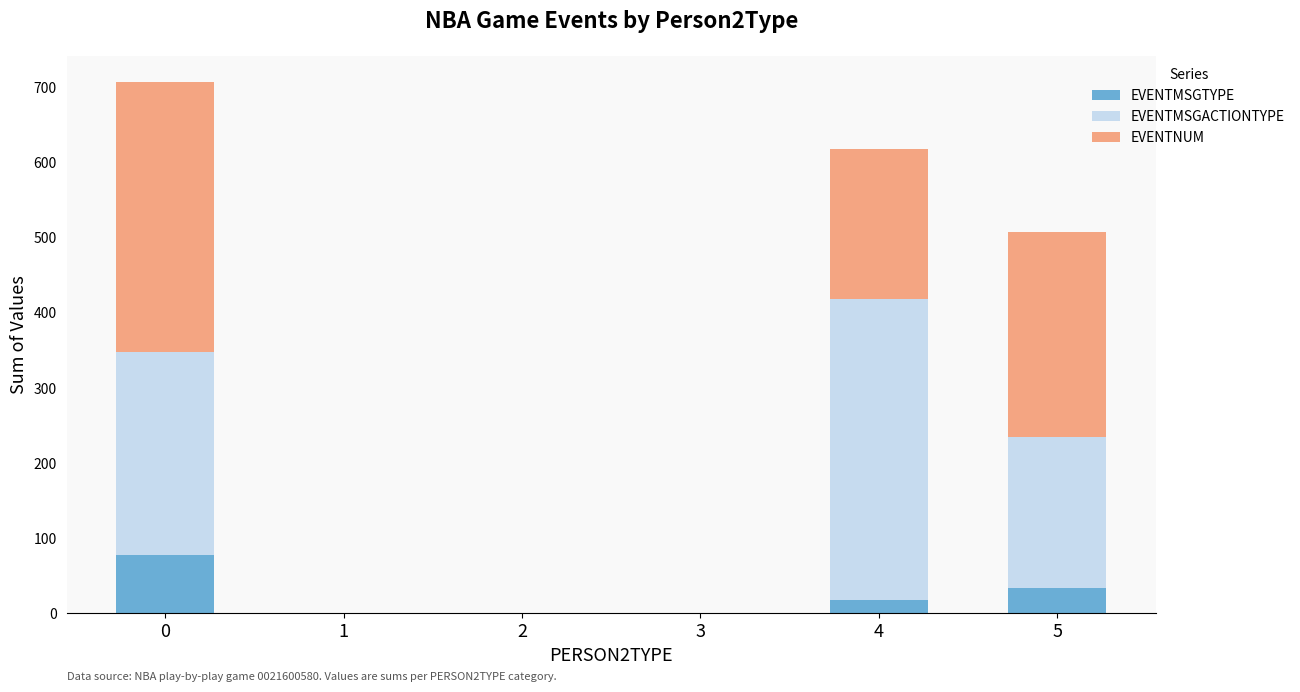

What is the average value of the EVENTMSGTYPE series?

22